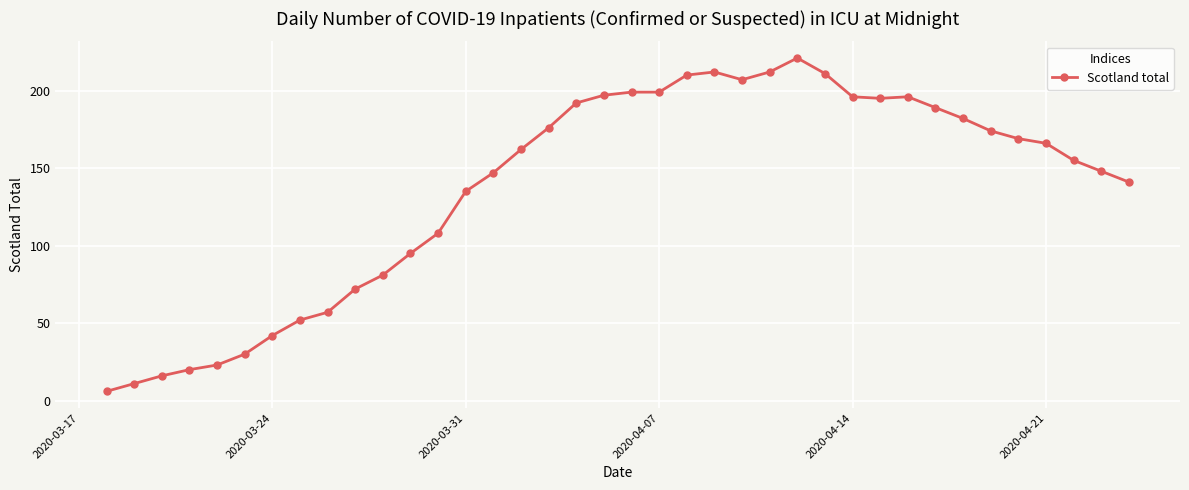

What is the sum of all values?

5204